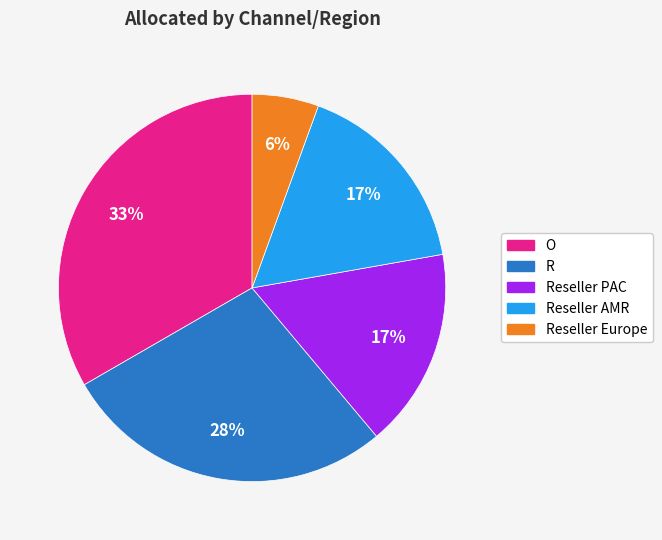

Does any single category account for the majority?

No